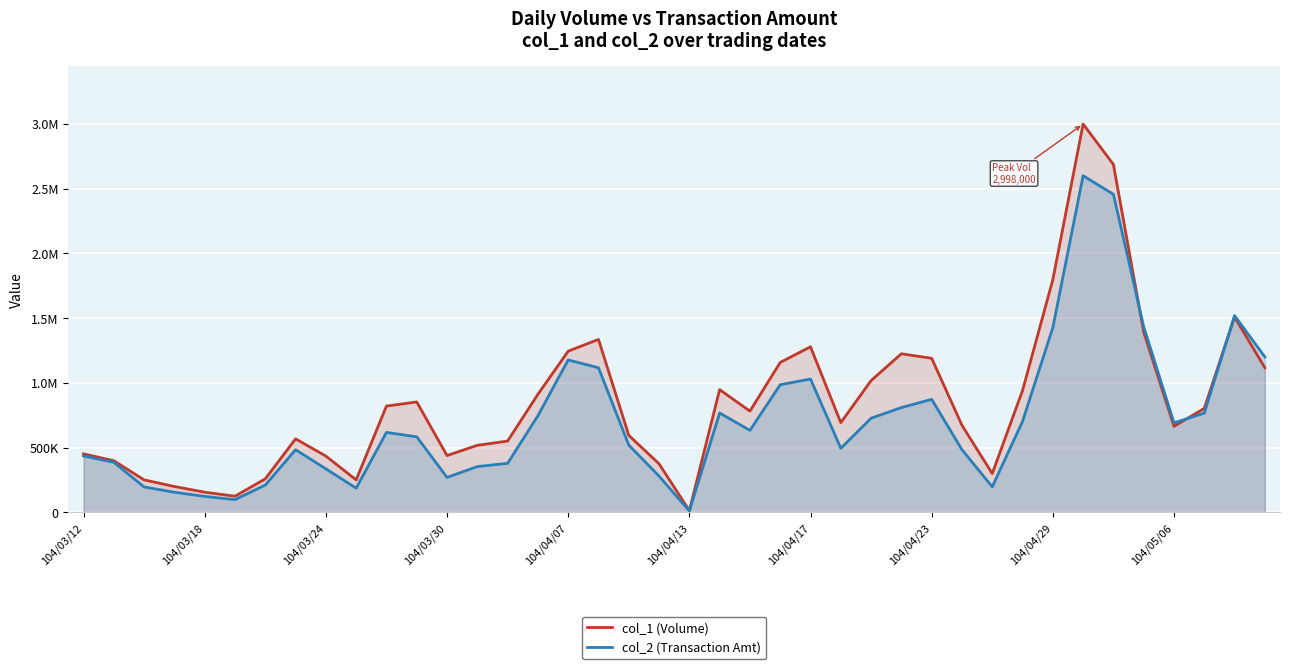

Reading right to left, extract all data points from this chart.

col_1 (Volume): 1116000	1508000	802000	664000	1391000	2686000	2998000	1796000	940000	299000	672000	1189000	1224000	1017000	692000	1278000	1157000	781000	947000	13000	374000	594000	1335000	1244000	911000	550000	517000	438000	852000	820000	250000	434000	567000	258000	124000	155000	199000	250000	398000	451000
col_2 (Transaction Amt): 1199610	1518630	766040	690210	1432340	2455790	2598780	1426250	701710	196480	483450	872180	808650	726280	494260	1028900	984950	632470	766680	10220	279160	519100	1116100	1176380	745610	377970	353090	269350	582540	616820	186250	335470	483010	210290	97550	122790	154690	195590	385760	434830